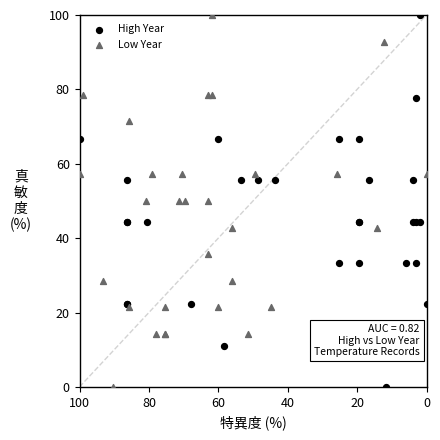

What are all the series names shown in the legend?

High Year, Low Year